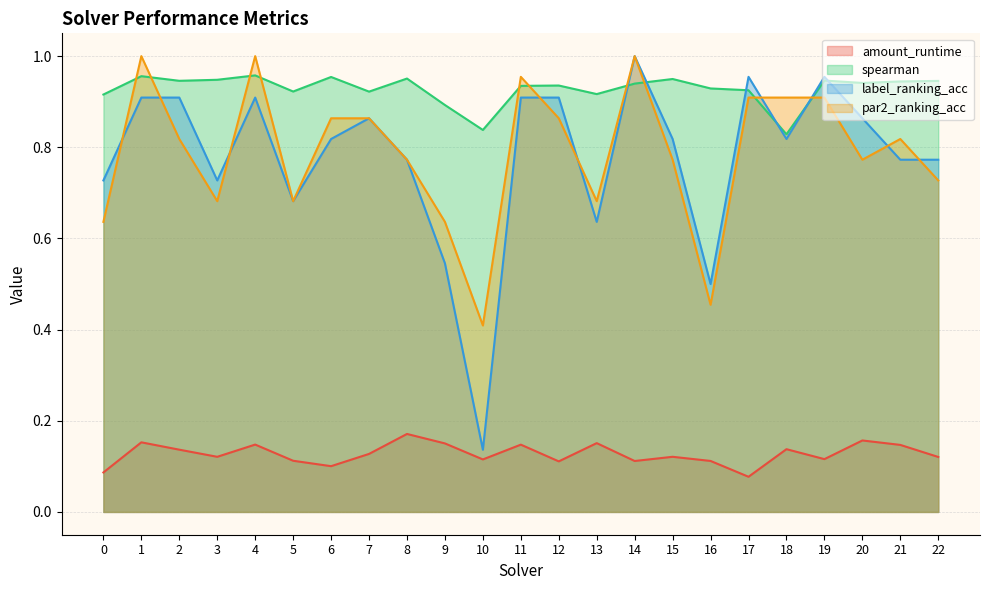

Rank the series at 6 from highest to lowest value.

spearman, par2_ranking_acc, label_ranking_acc, amount_runtime